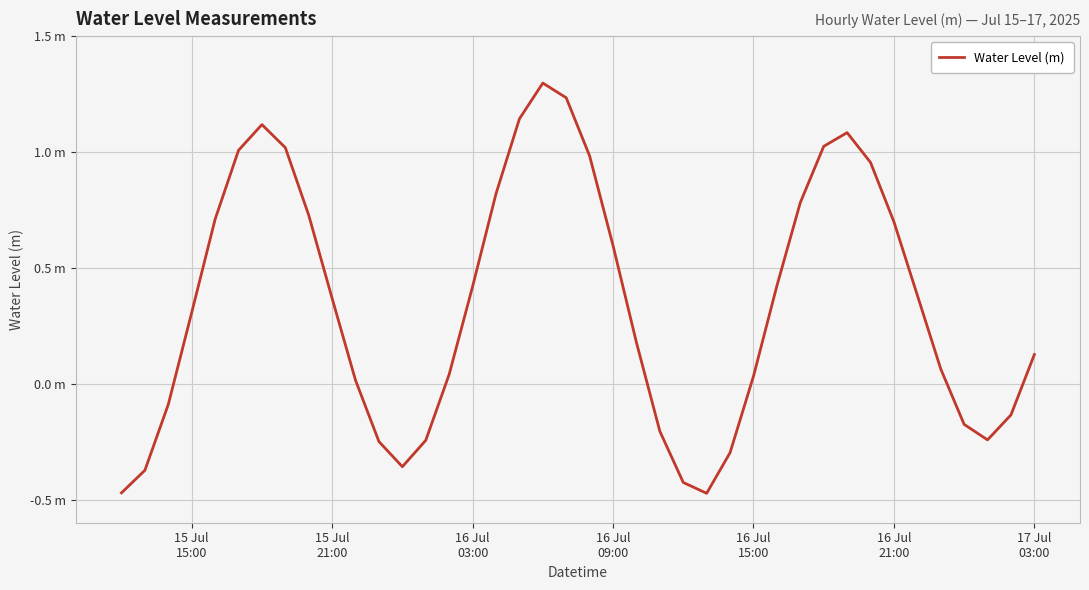

How many interior local peaks (higher than both neighbors) does the data have?

3